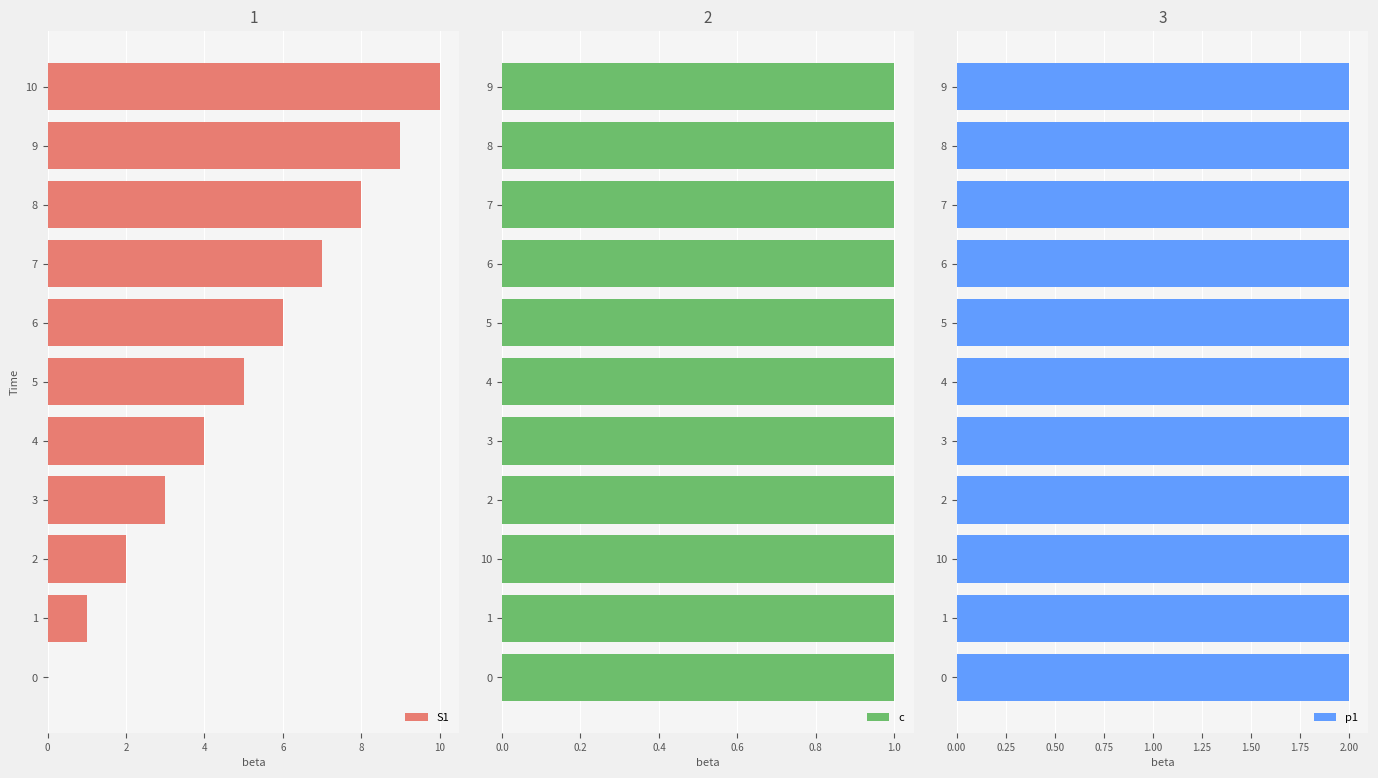

The S1 series shows 7 at 7. True or false?

True